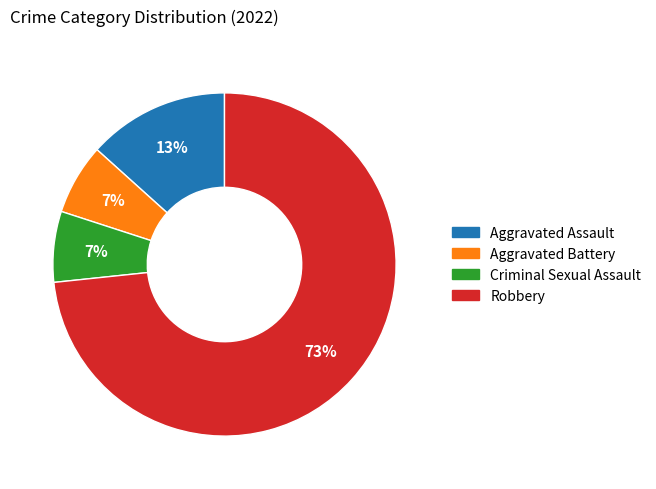

Which has a higher value, Robbery or Criminal Sexual Assault?

Robbery